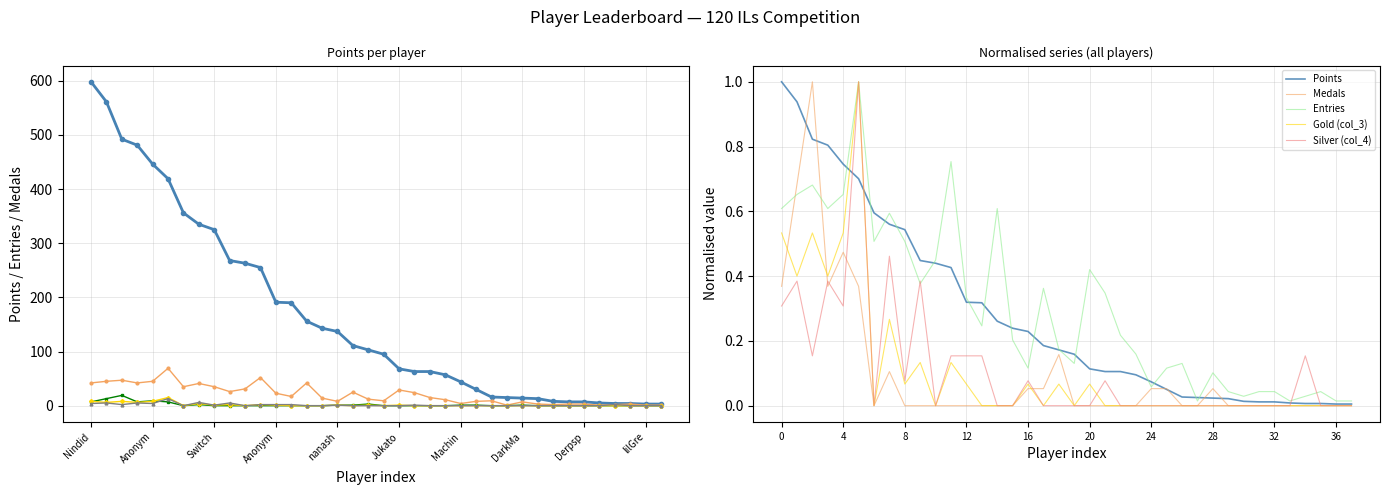

Does the chart have visible grid lines?

Yes